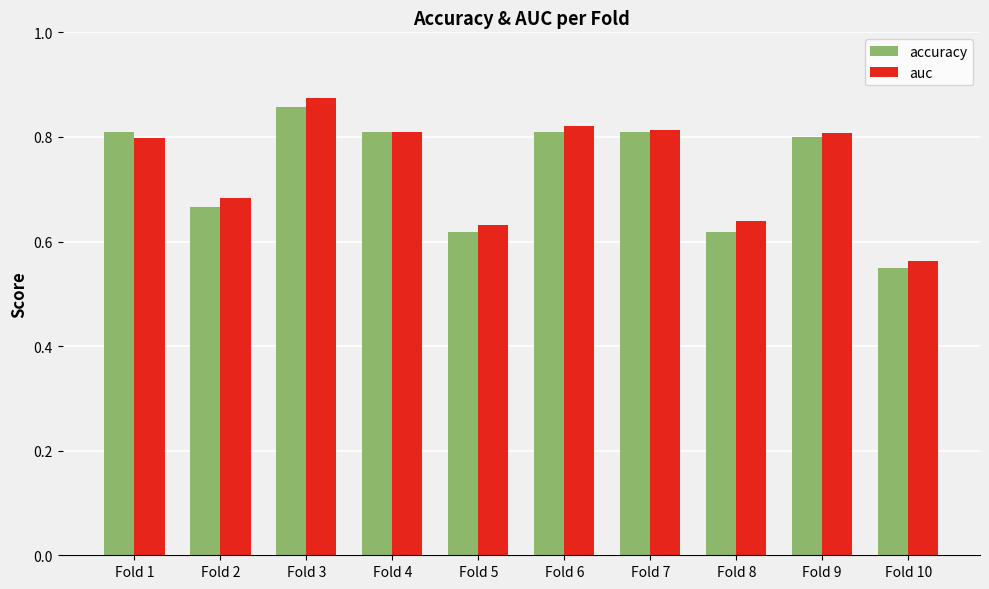

The value of auc at Fold 2 is 0.3. True or false?

False